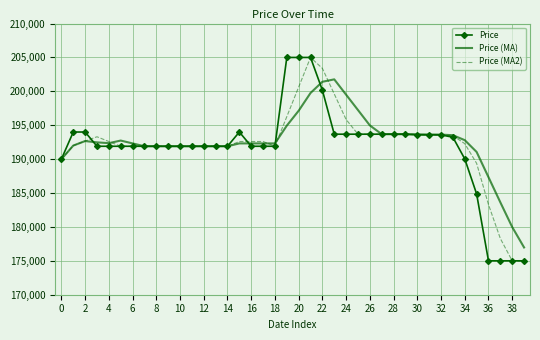

What is the minimum value for Price (MA)?

176974.0